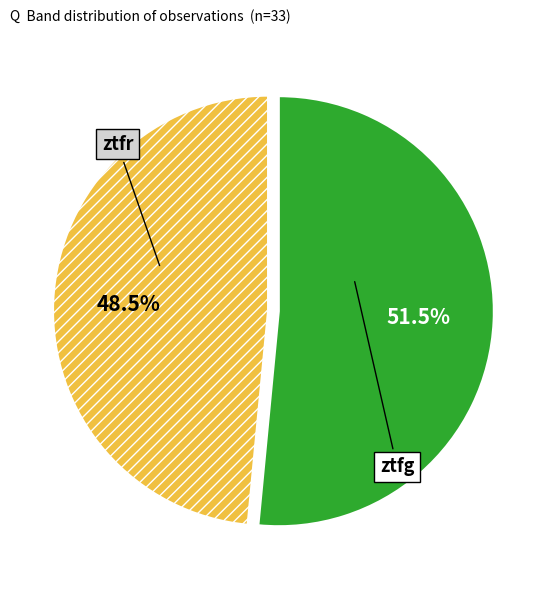

Does ztfg account for over 50% of the chart?

Yes